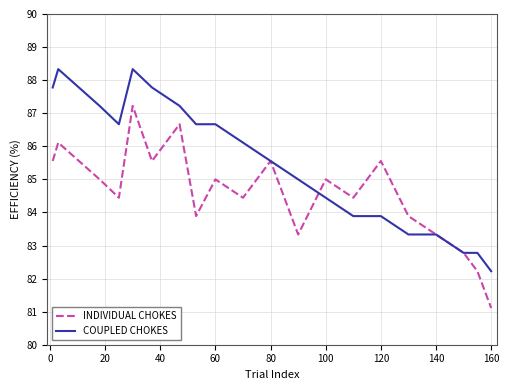

List the series in order of their peak value, lowest first.

INDIVIDUAL CHOKES, COUPLED CHOKES